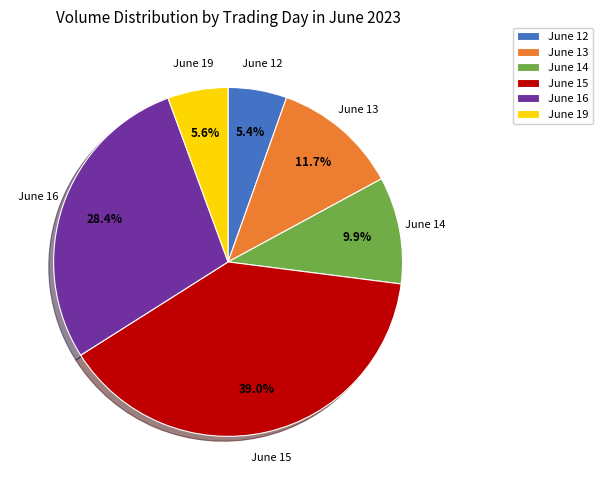

What percentage is NOT represented by June 15?

61.0%